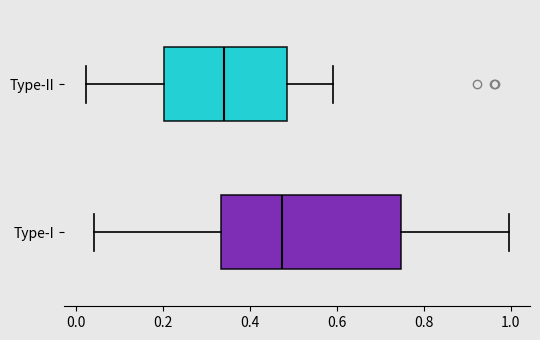

Reading bottom to top, transcribe this box plot: for each box, give where its median line is, the range the box spans, and where its two whiskers end, as read against the x-axis. The values are not printed on the chart, so give them approximately, as read against the axis.

Type-I: median 0.48, box 0.34 to 0.74, whiskers 0.04 to 1.00
Type-II: median 0.34, box 0.20 to 0.48, whiskers 0.02 to 0.60